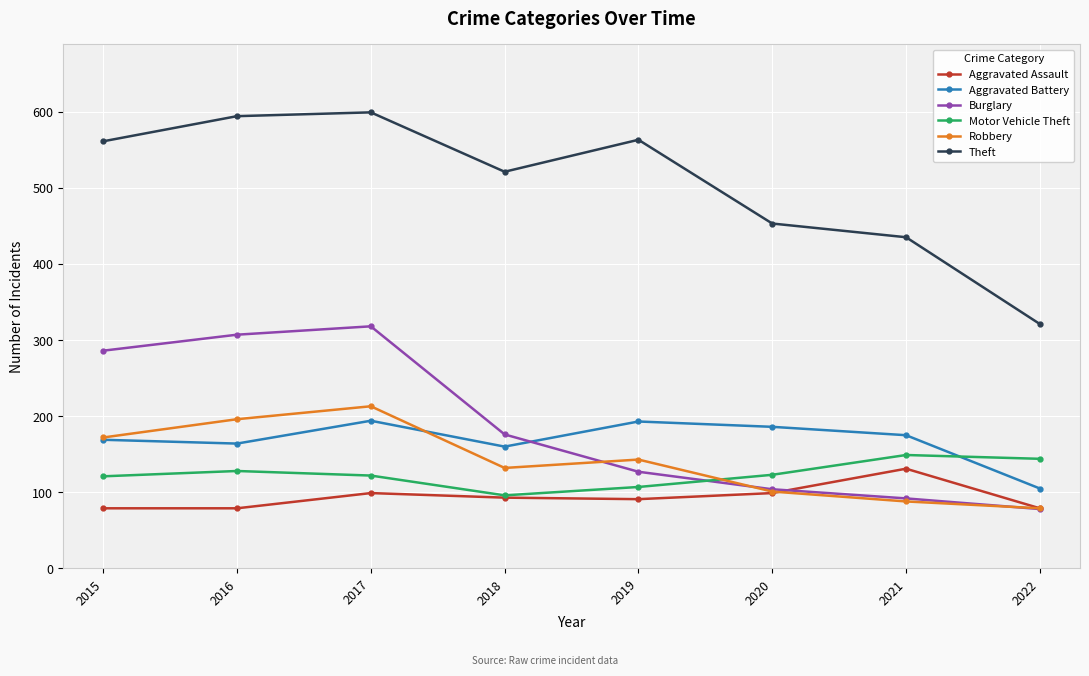

How many values in the Motor Vehicle Theft series are below 123?

4